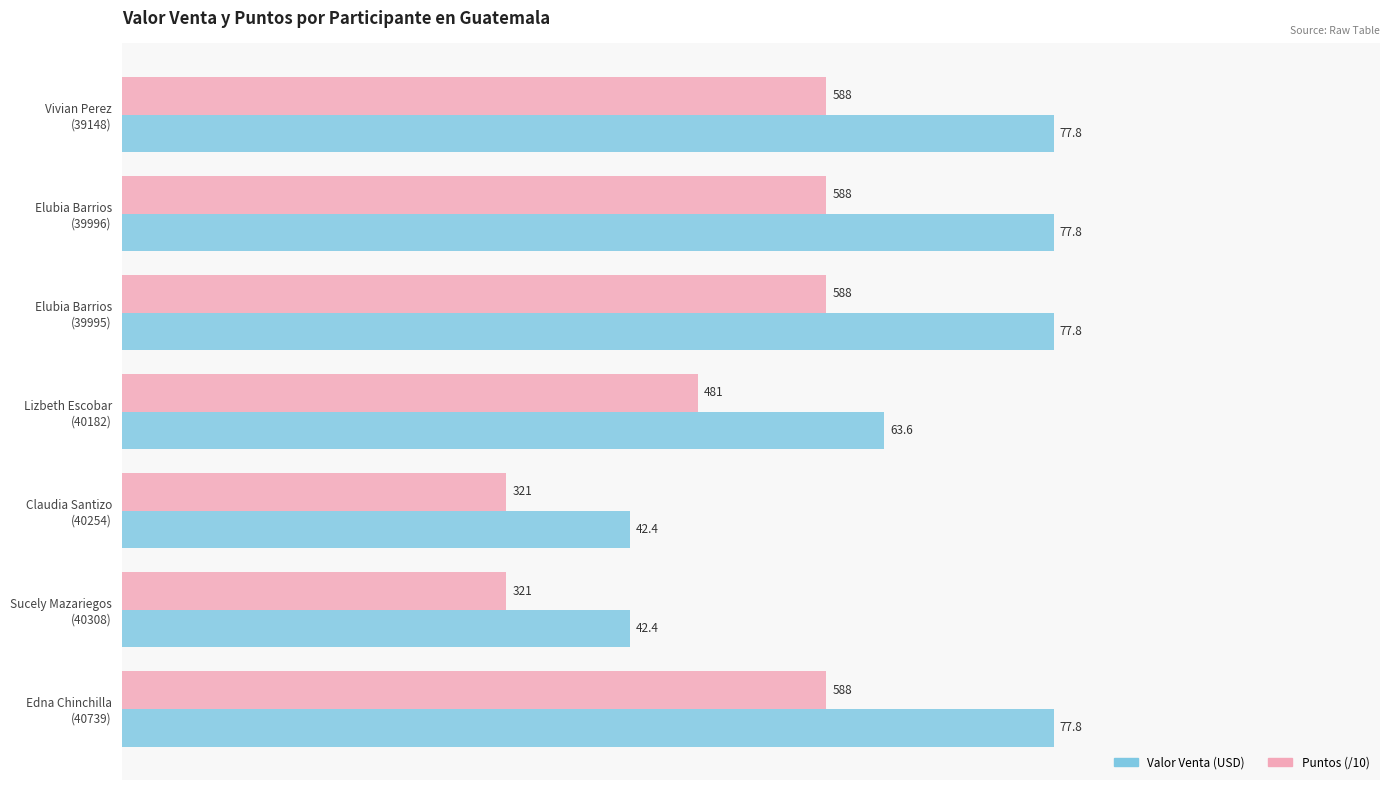

What is the smallest value displayed?

32.1